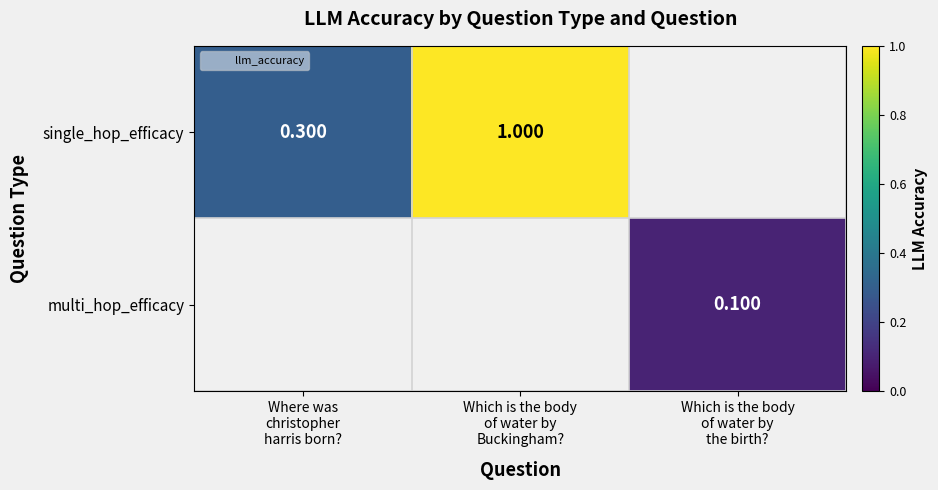

At how many categories does at least one series exceed 0?

3